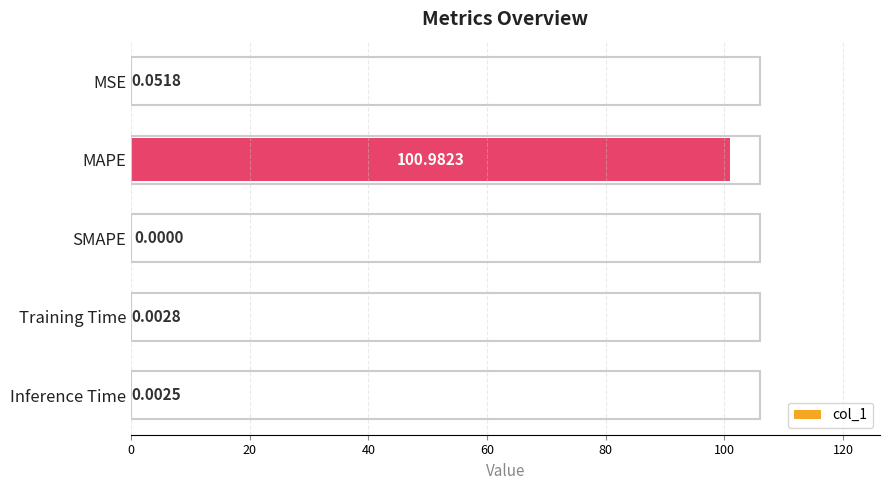

What is the sum of all values?

101.0